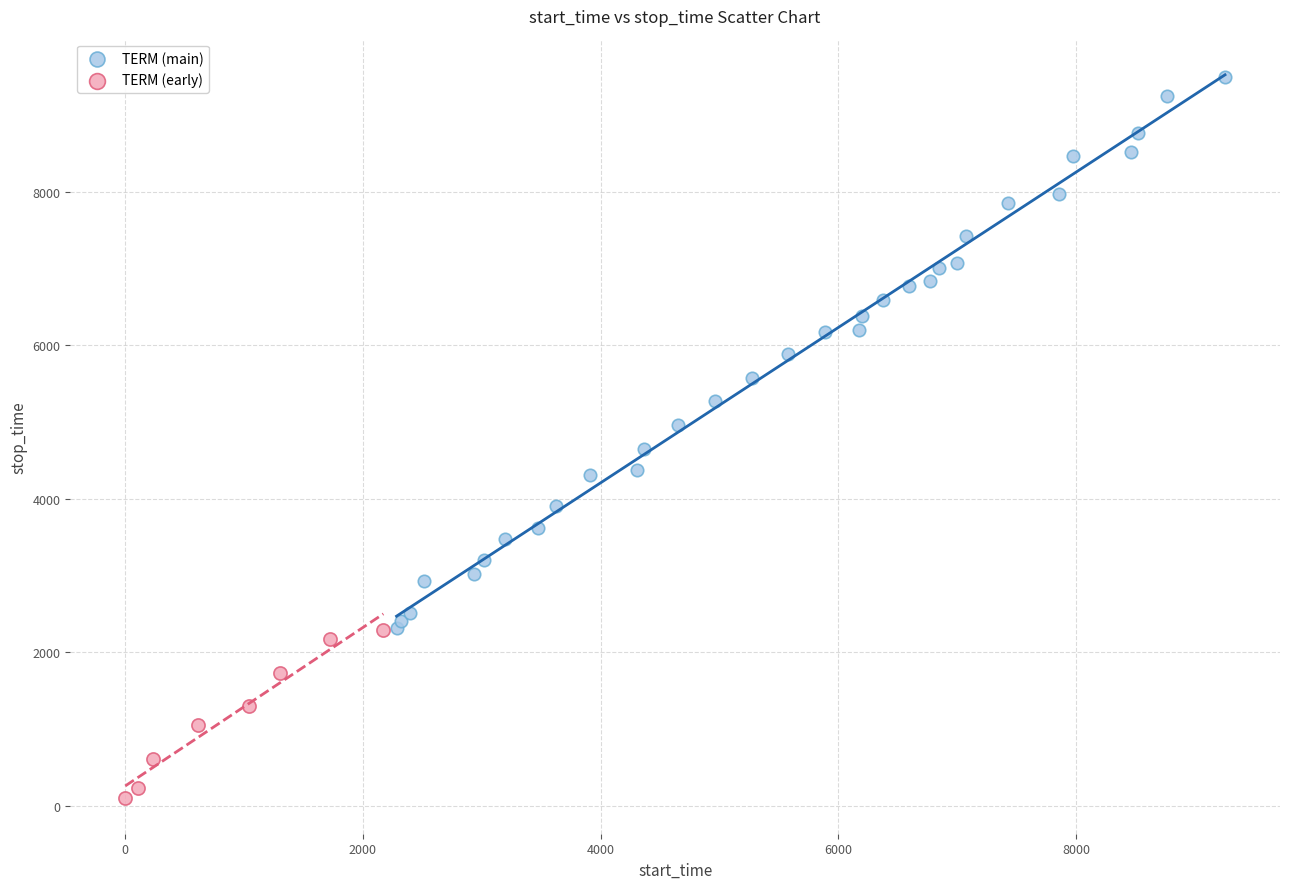

What are all the series names shown in the legend?

TERM (main), TERM (early)